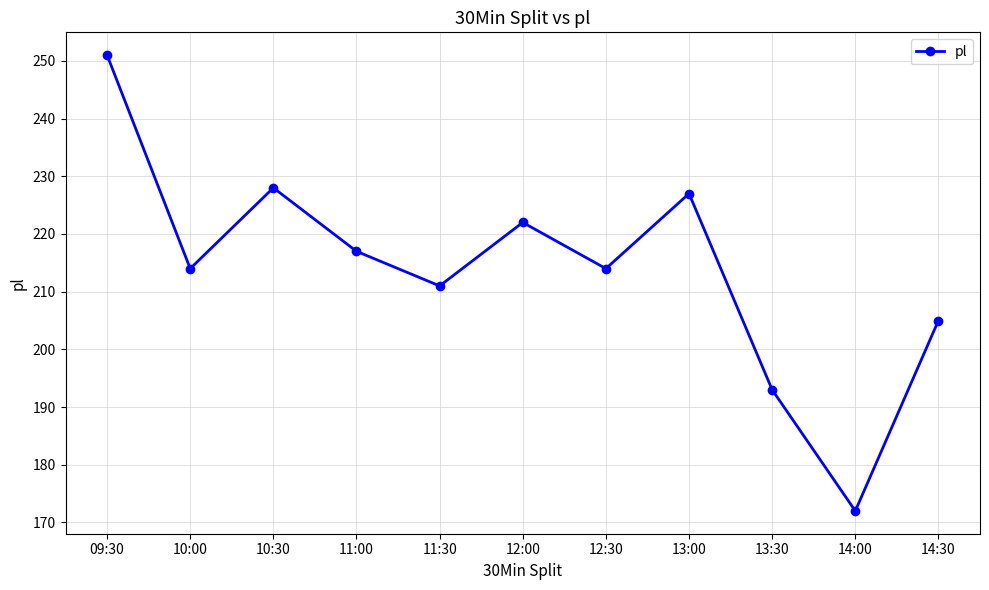

Count the number of categories in the chart.

11